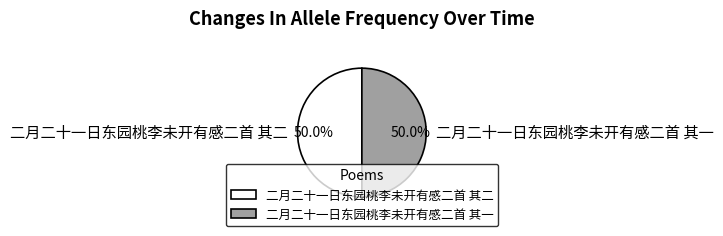

How many segments does this pie chart have?

2